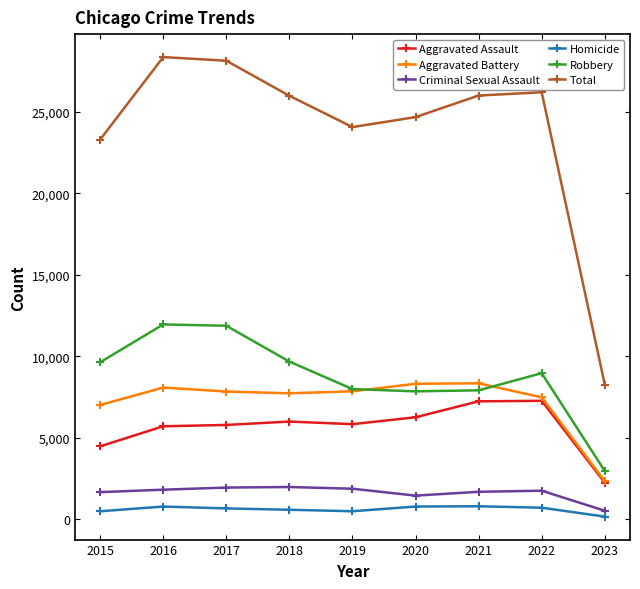

What is the total value across all series at 2016?

56728